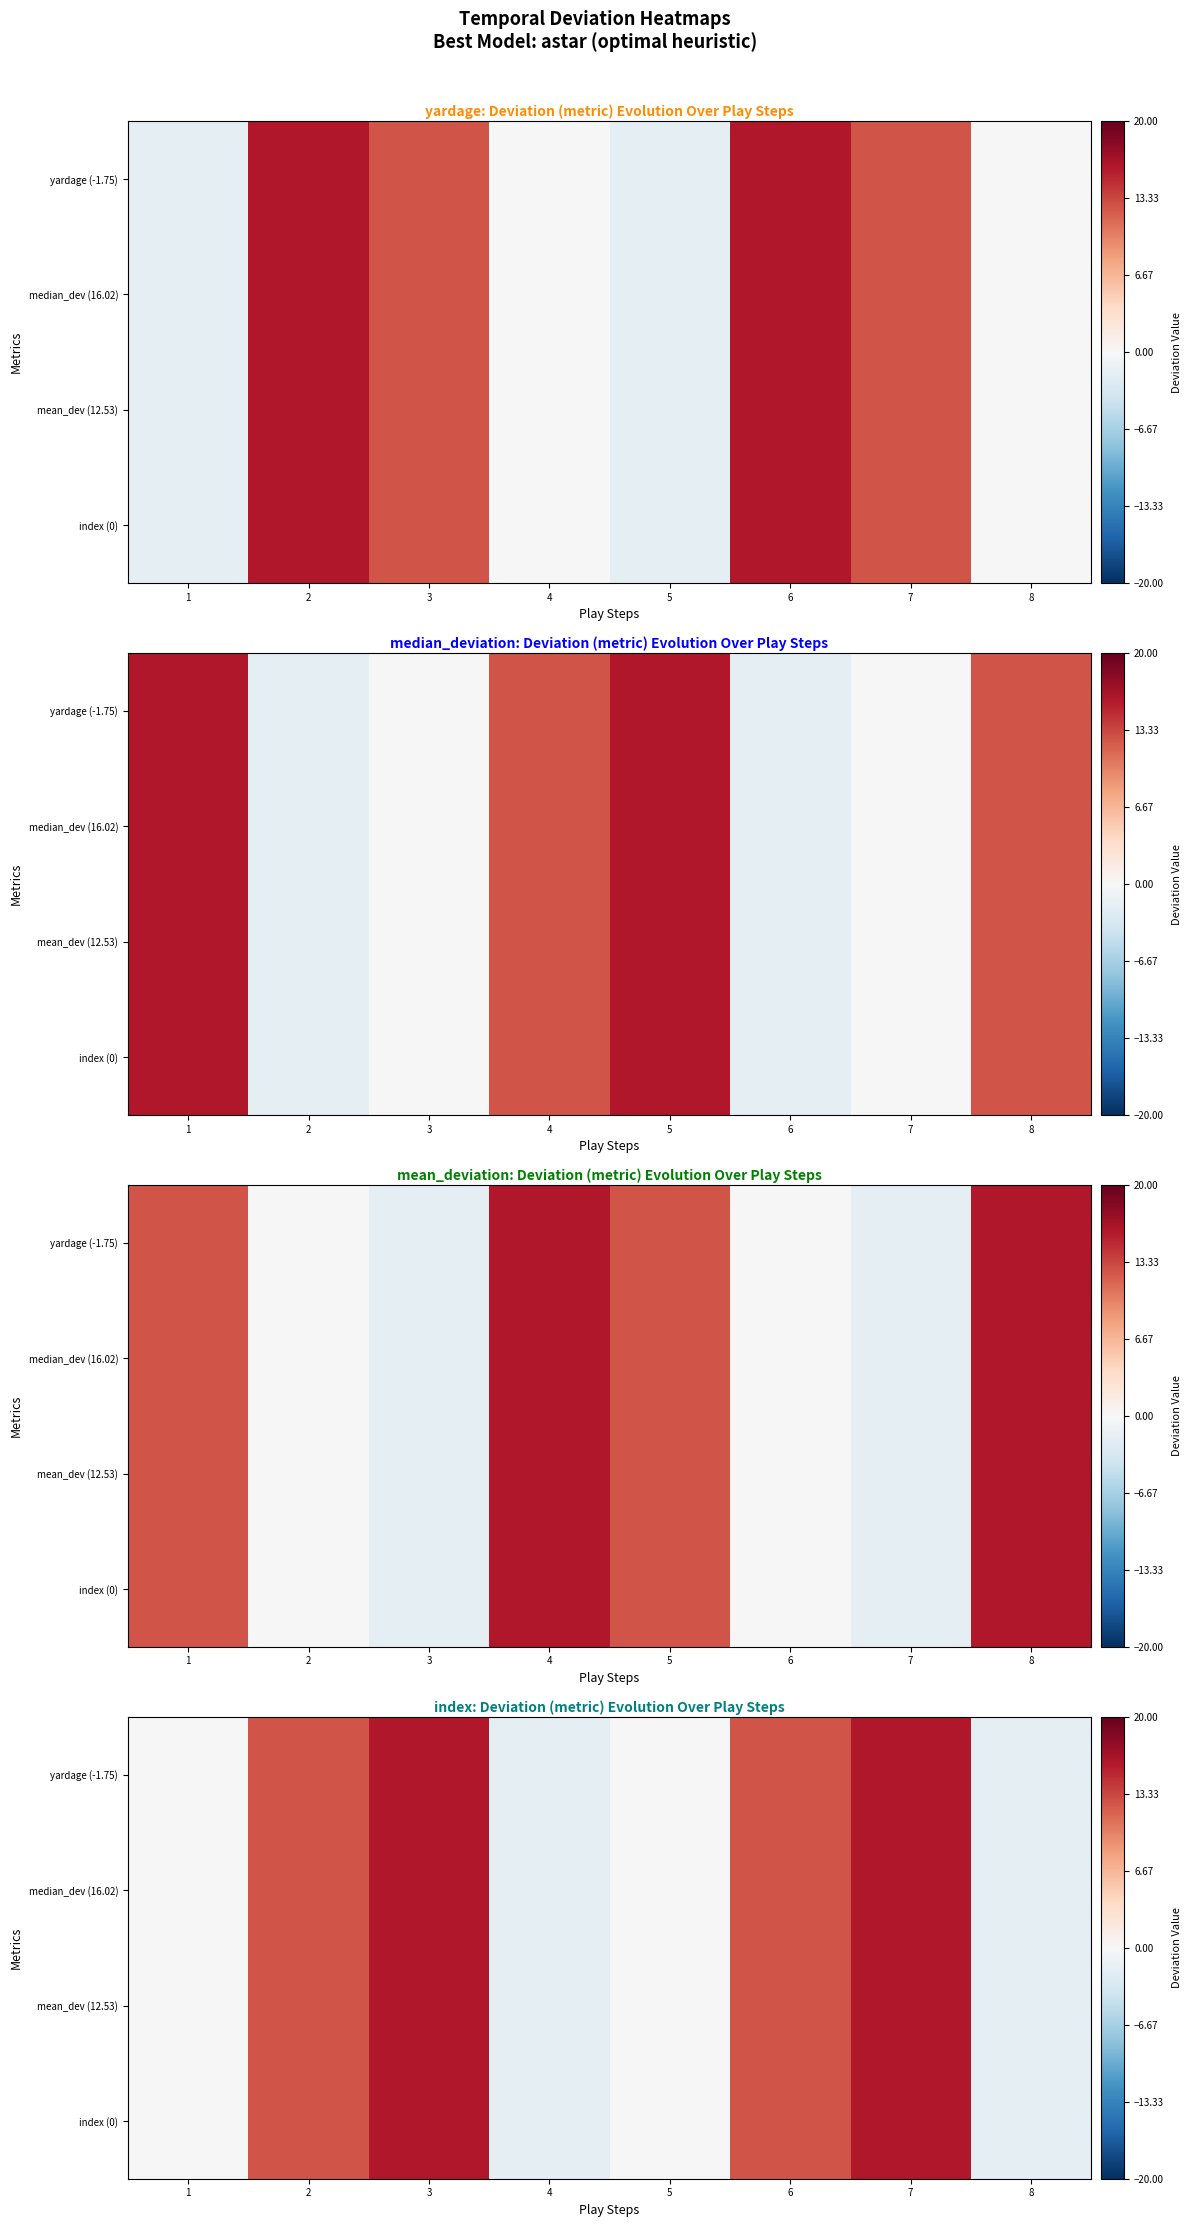

List the series in order of their peak value, highest first.

yardage (-1.75), median_dev (16.02), mean_dev (12.53), index (0)